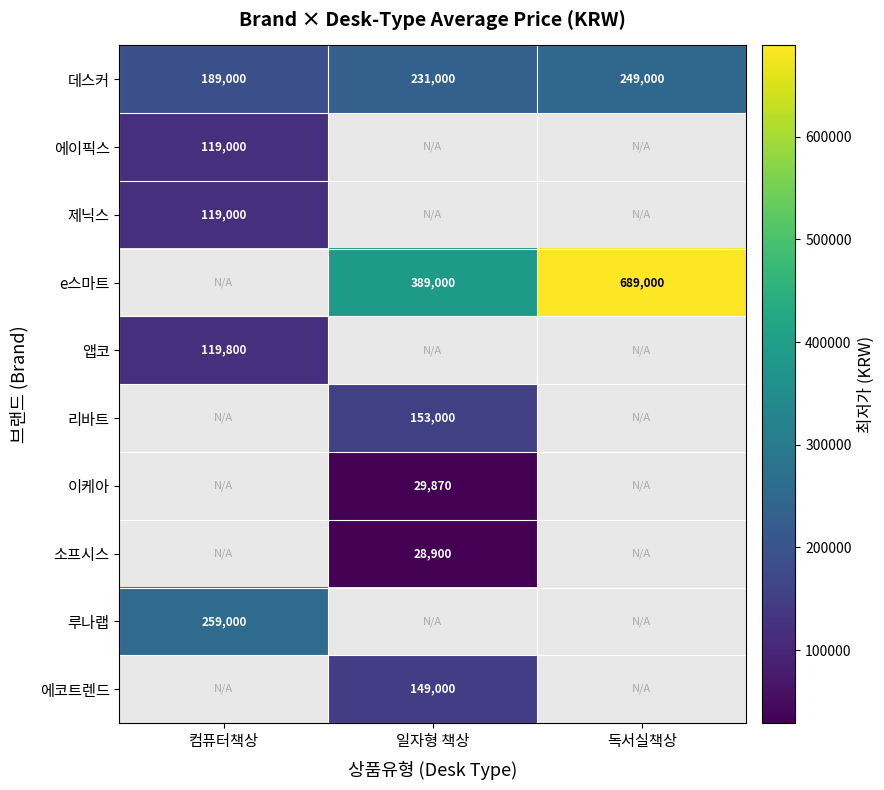

The 데스커 series shows 415190 at 일자형 책상. True or false?

False